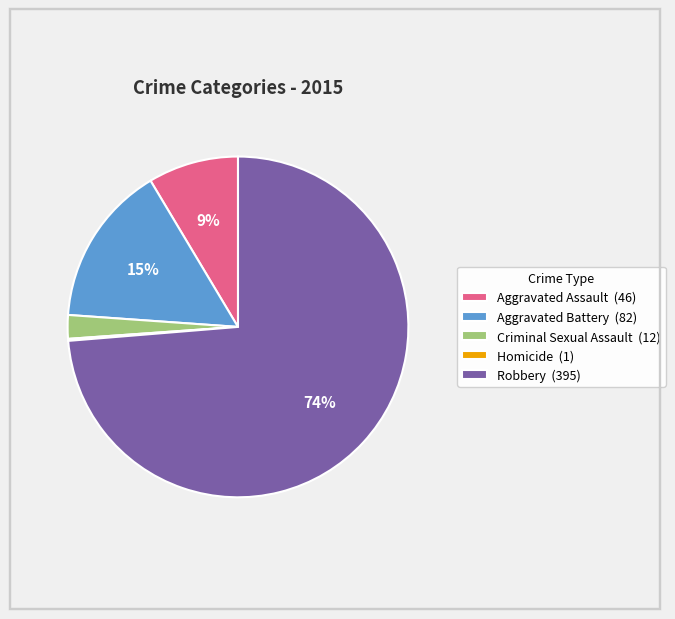

Is it true that Robbery is 74% of the pie?

True